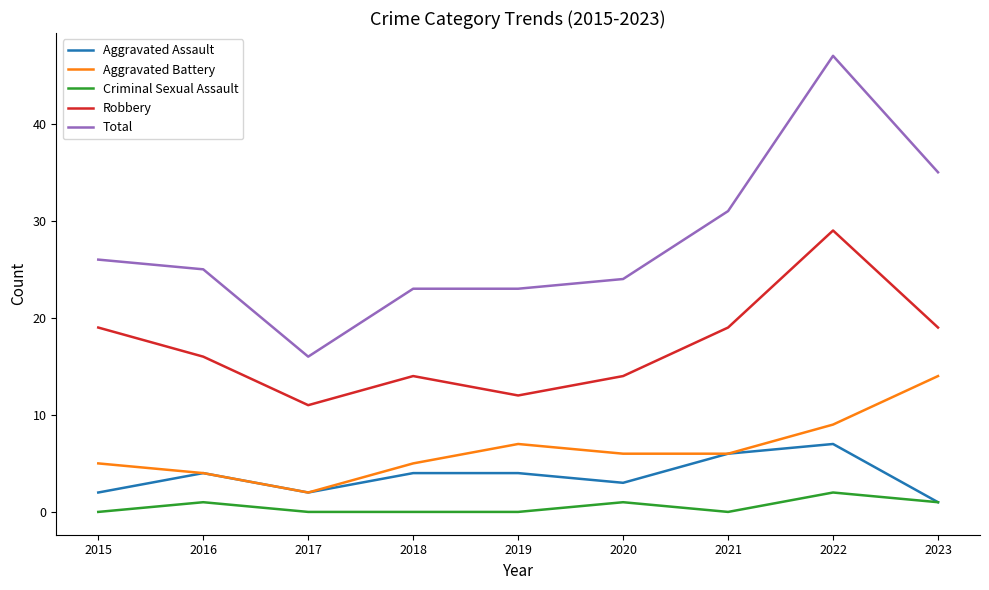

Which series has the largest total across all categories?

Total